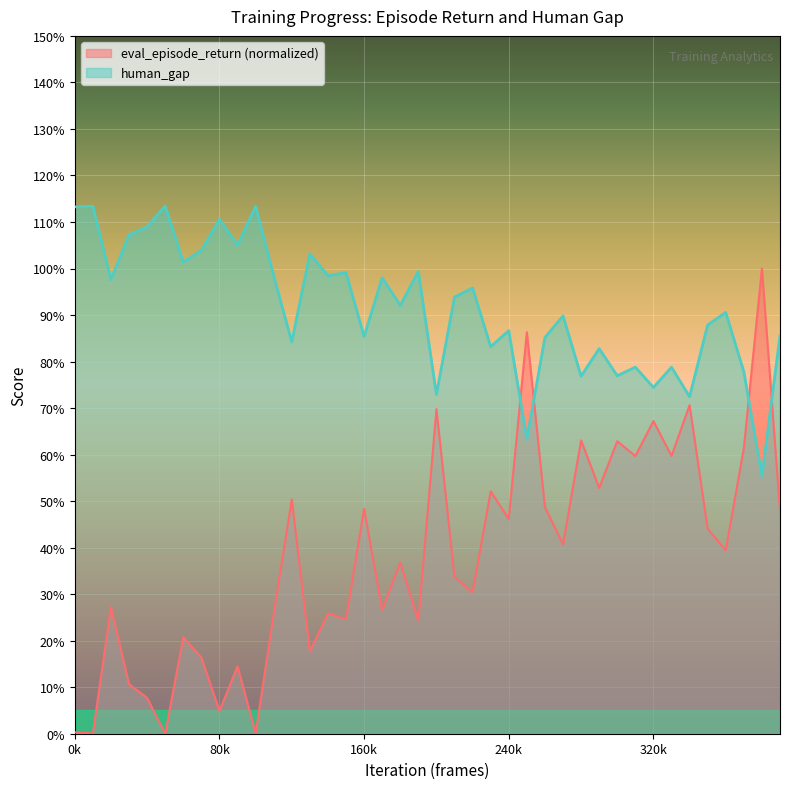

How many categories are shown in the chart?

40